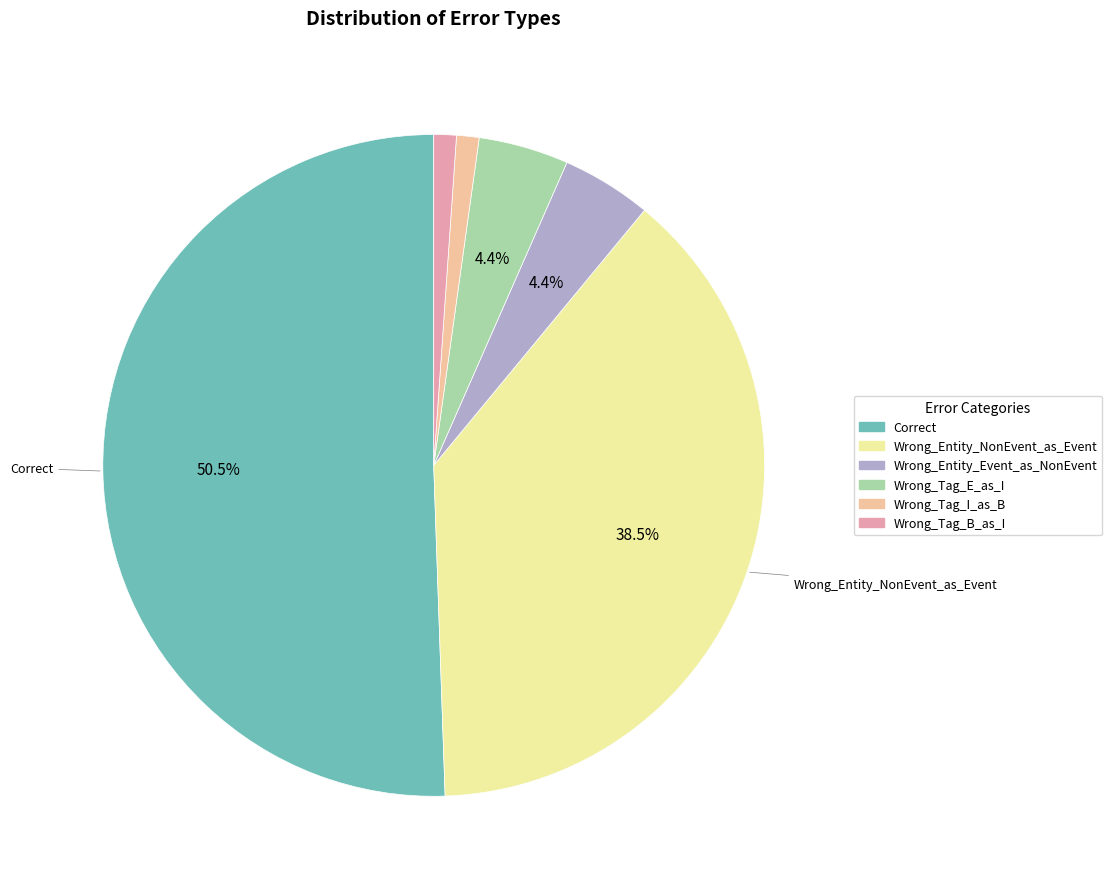

To the nearest percent, what is the average slice percentage?

17%